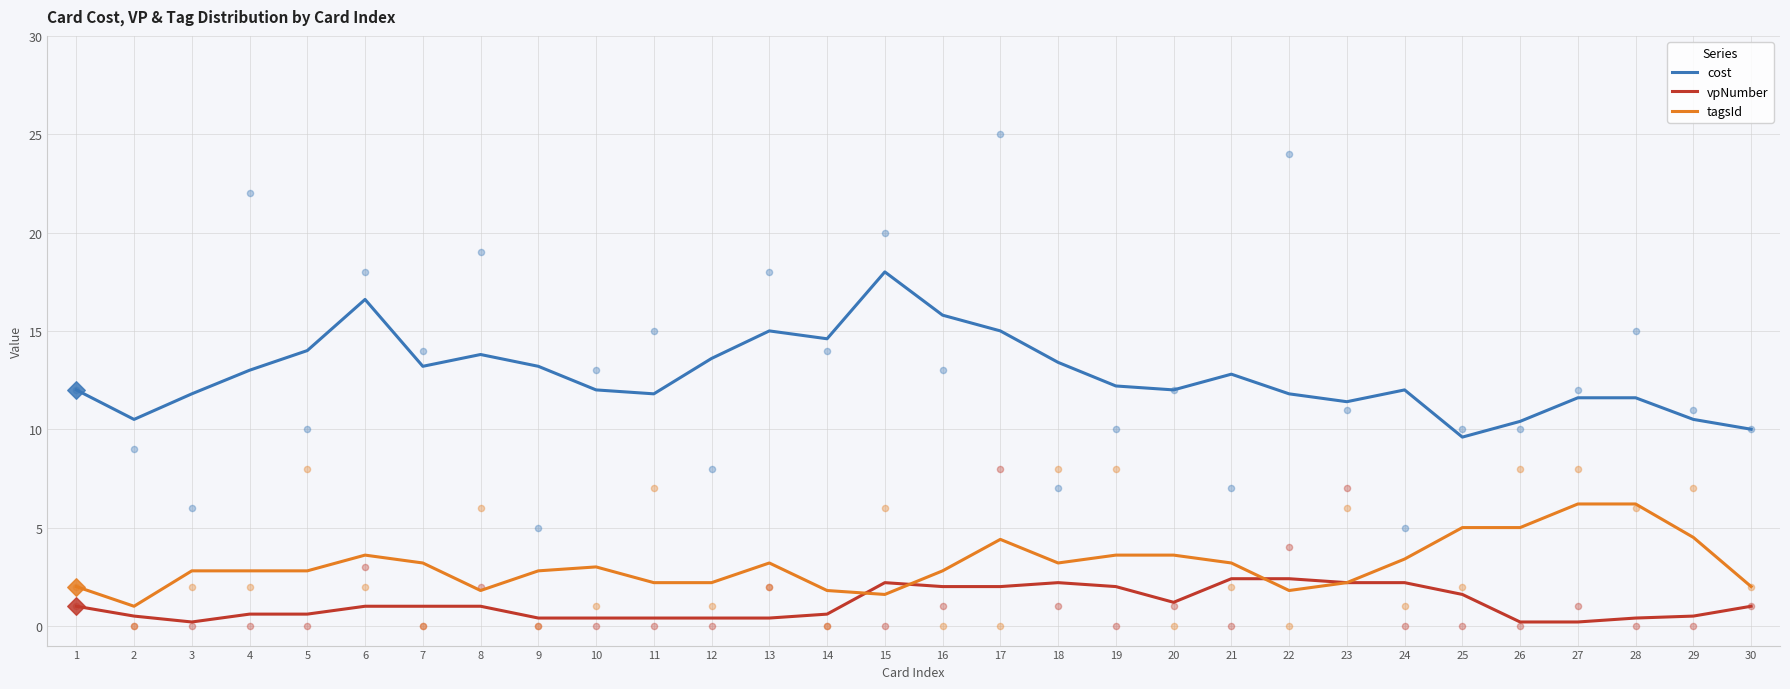

Which series has the largest total across all categories?

cost